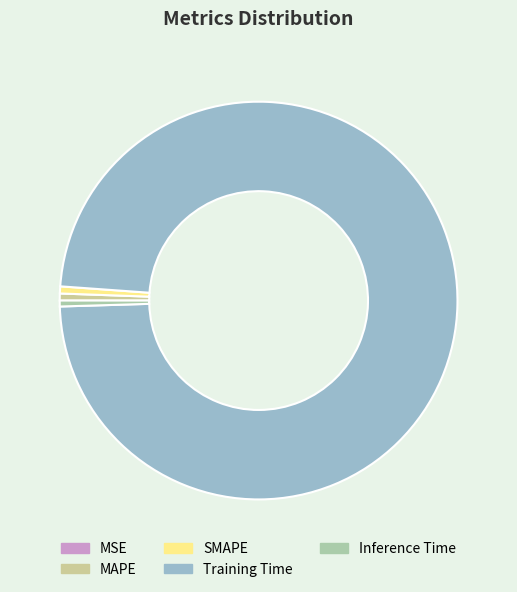

Rank the categories by value from highest to lowest.

Training Time, SMAPE, MAPE, Inference Time, MSE